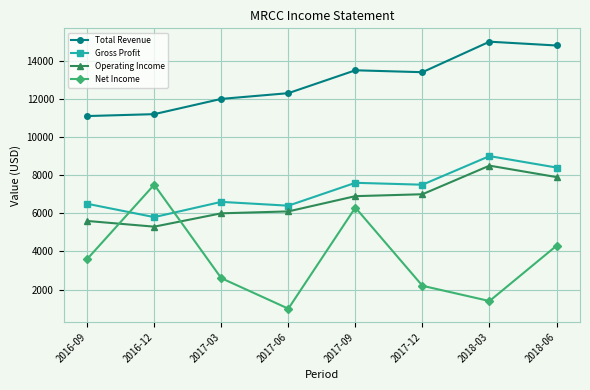

At how many categories does at least one series exceed 6011?

8